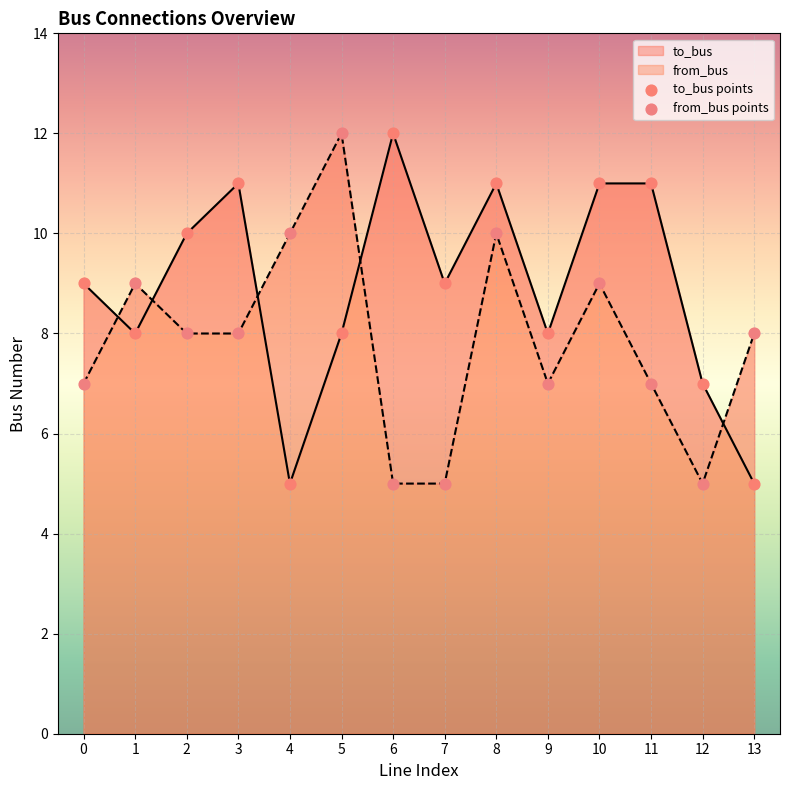

At how many categories does at least one series exceed 6?

14